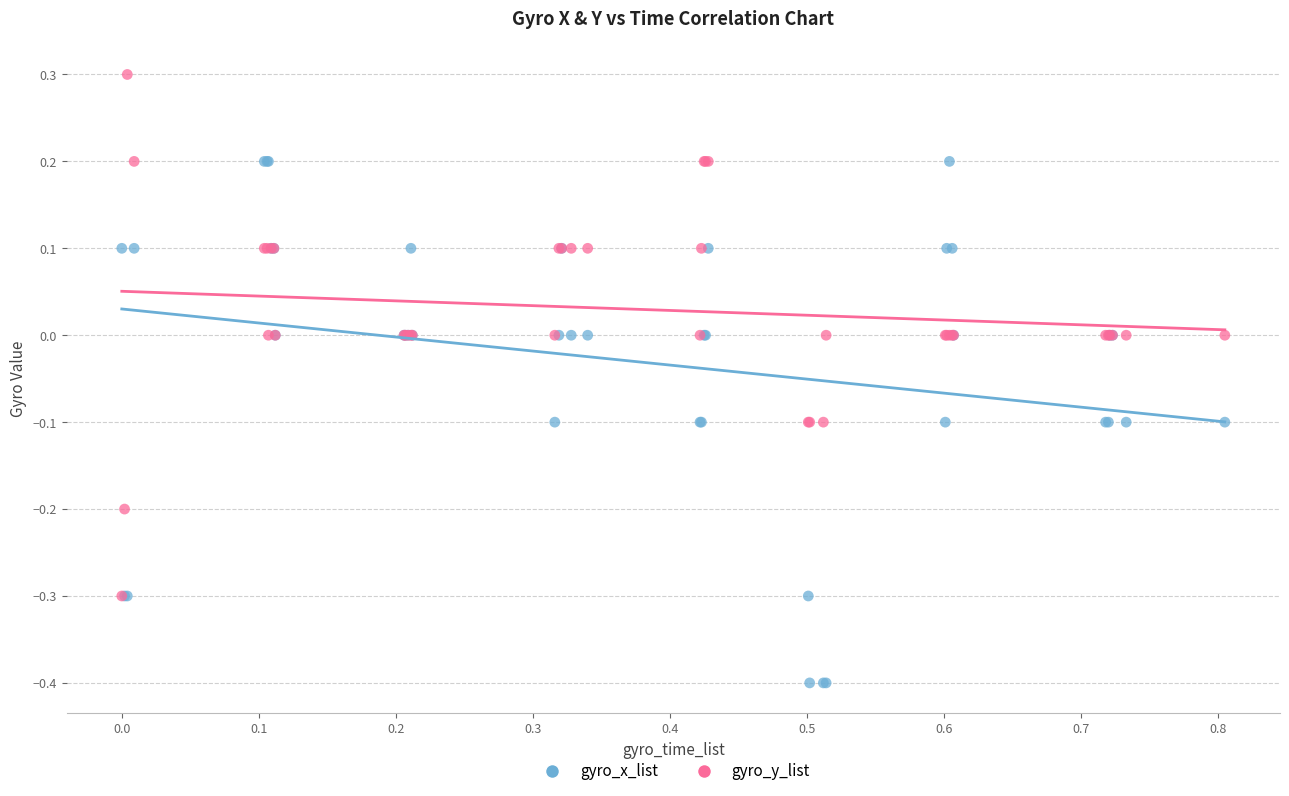

Which series contains the lowest Y value?

gyro_x_list